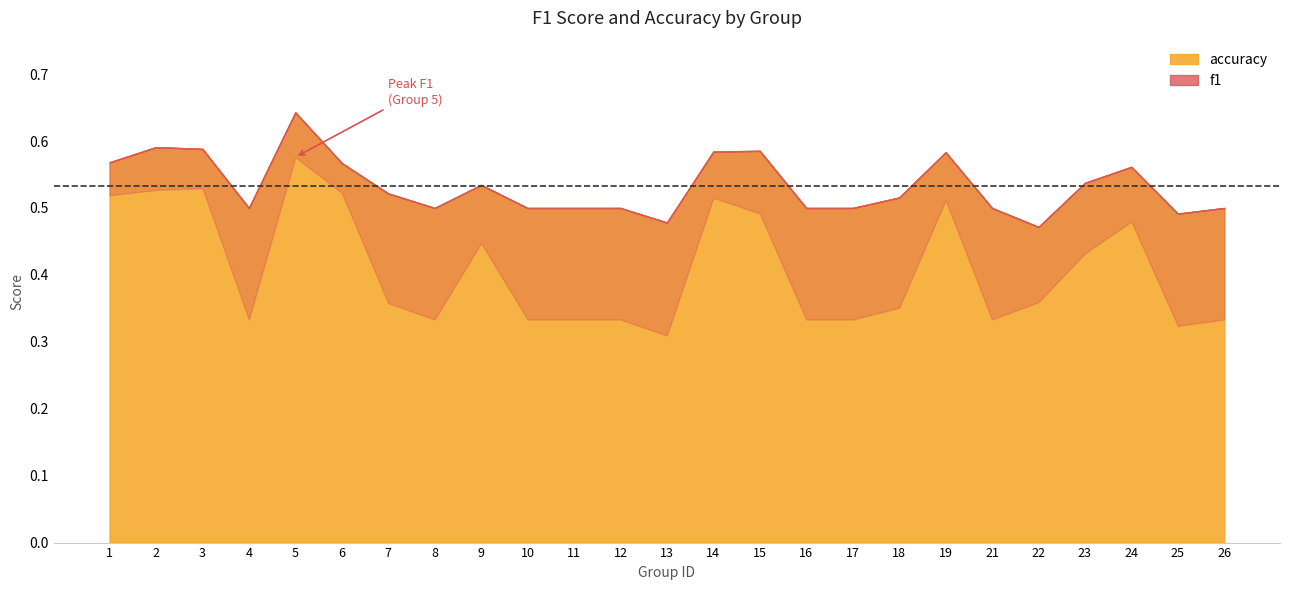

Does the chart have visible grid lines?

No